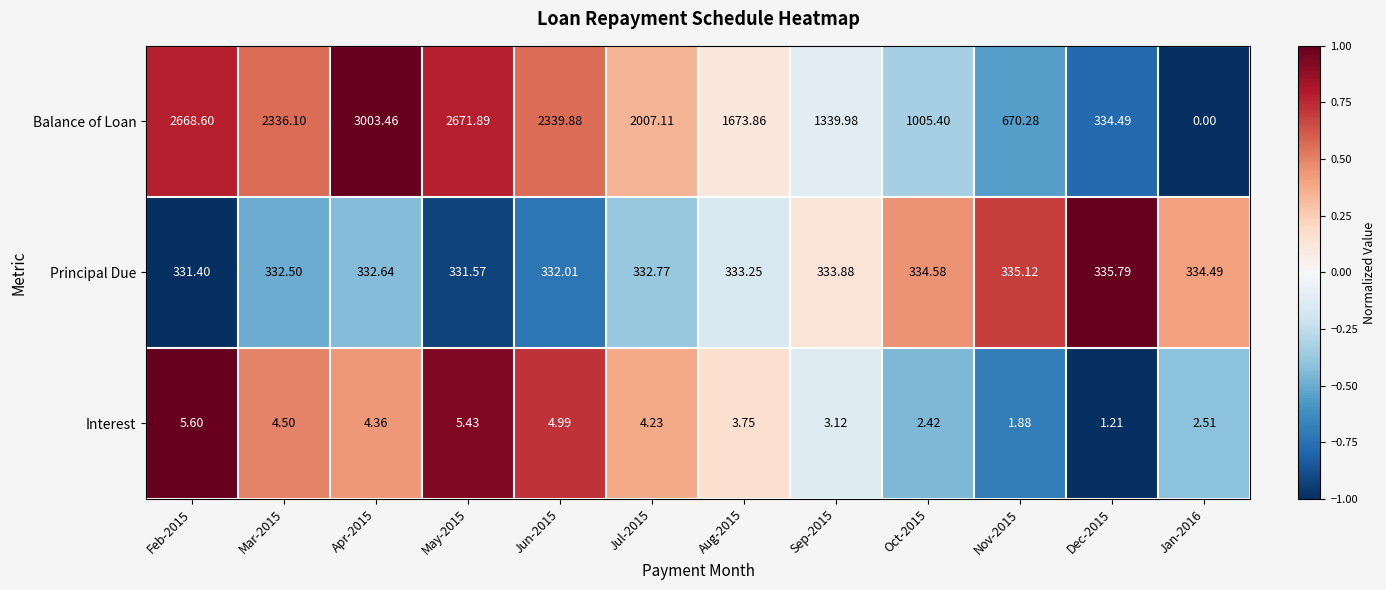

At how many categories does at least one series exceed 0?

12